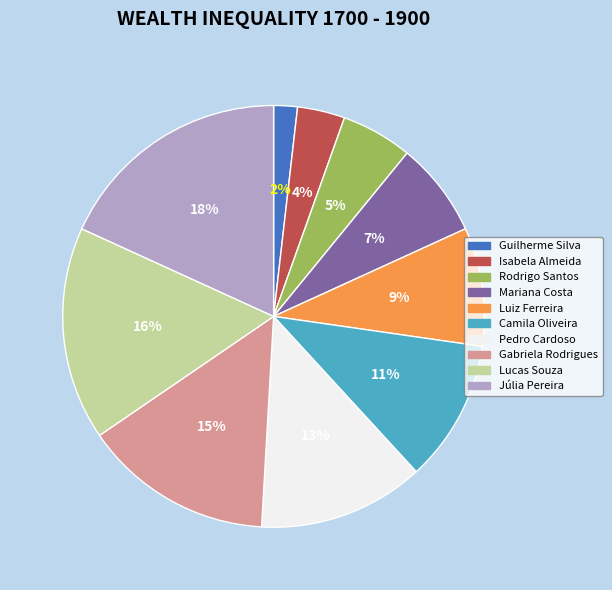

Rank the categories by value from highest to lowest.

Júlia Pereira, Lucas Souza, Gabriela Rodrigues, Pedro Cardoso, Camila Oliveira, Luiz Ferreira, Mariana Costa, Rodrigo Santos, Isabela Almeida, Guilherme Silva